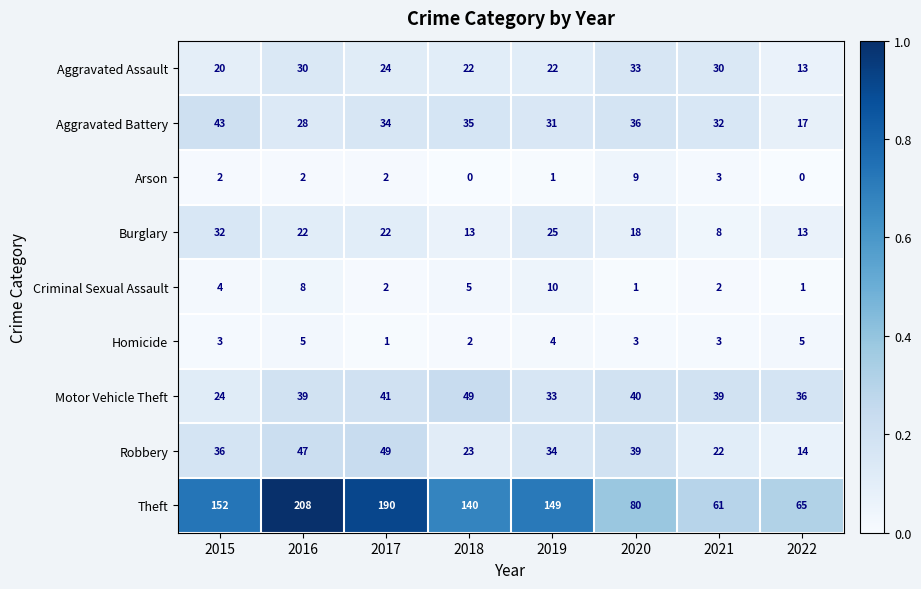

True or false: Motor Vehicle Theft has a value of 32 at 2018.

False